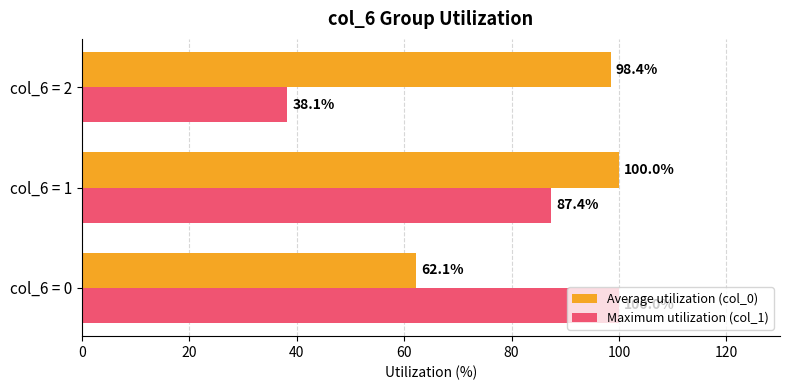

Is it true that Average utilization (col_0) equals 138.6 at col_6 = 1?

False